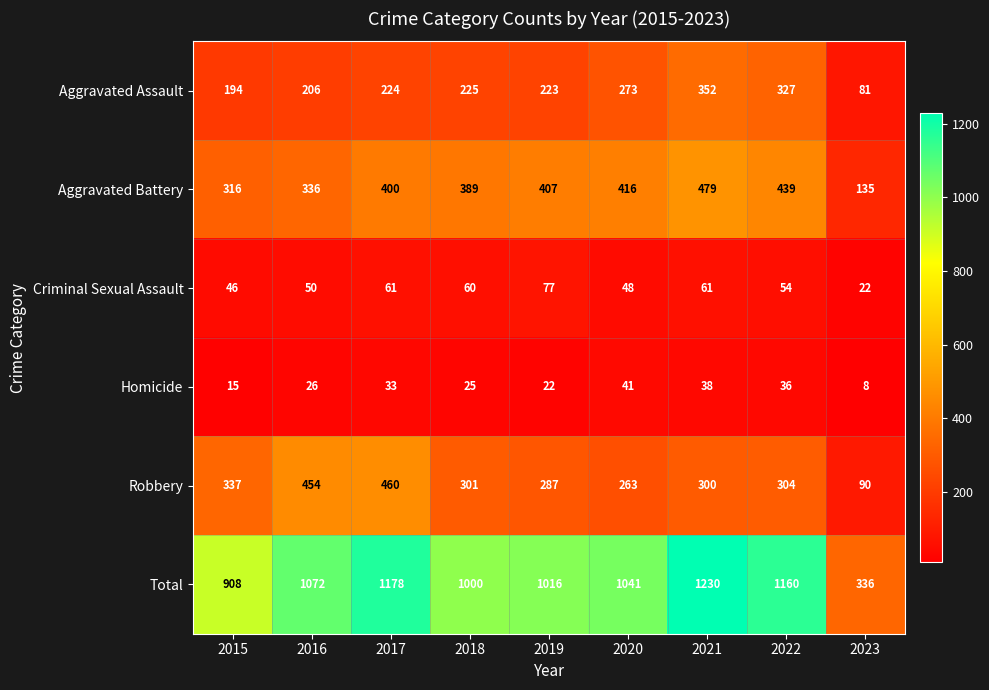

What is the lowest value of the Criminal Sexual Assault series?

22